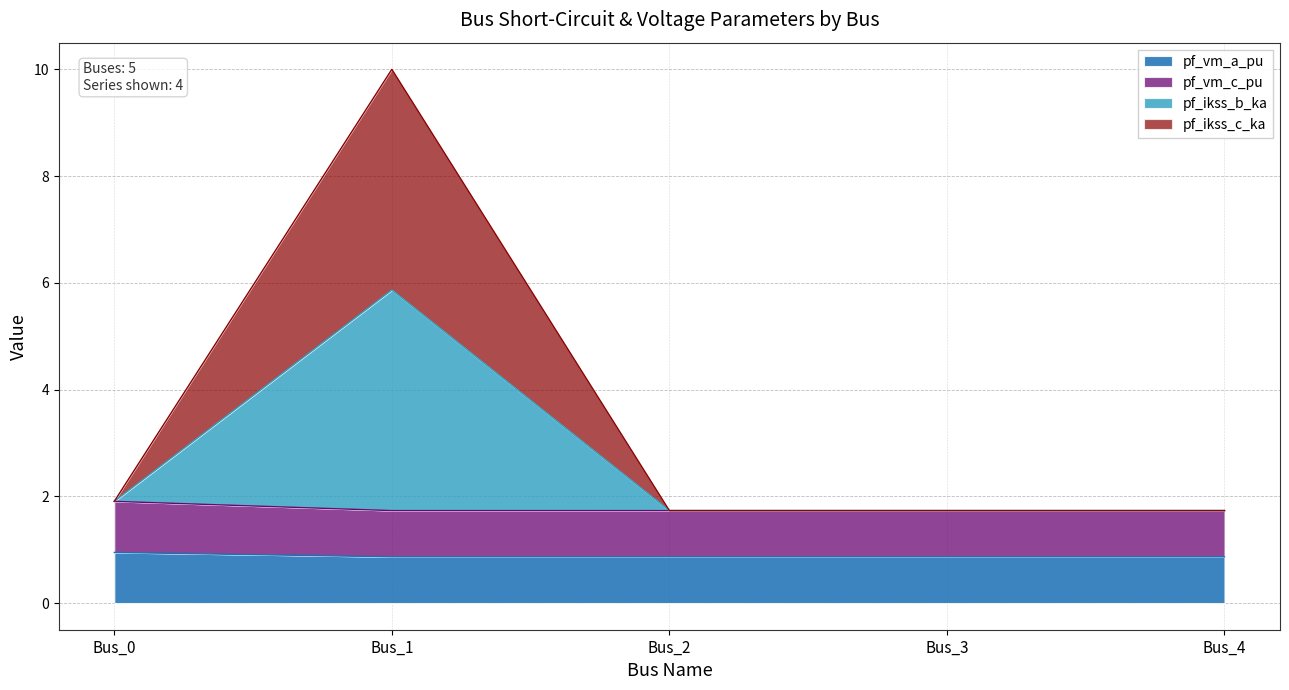

Does the chart have visible grid lines?

Yes